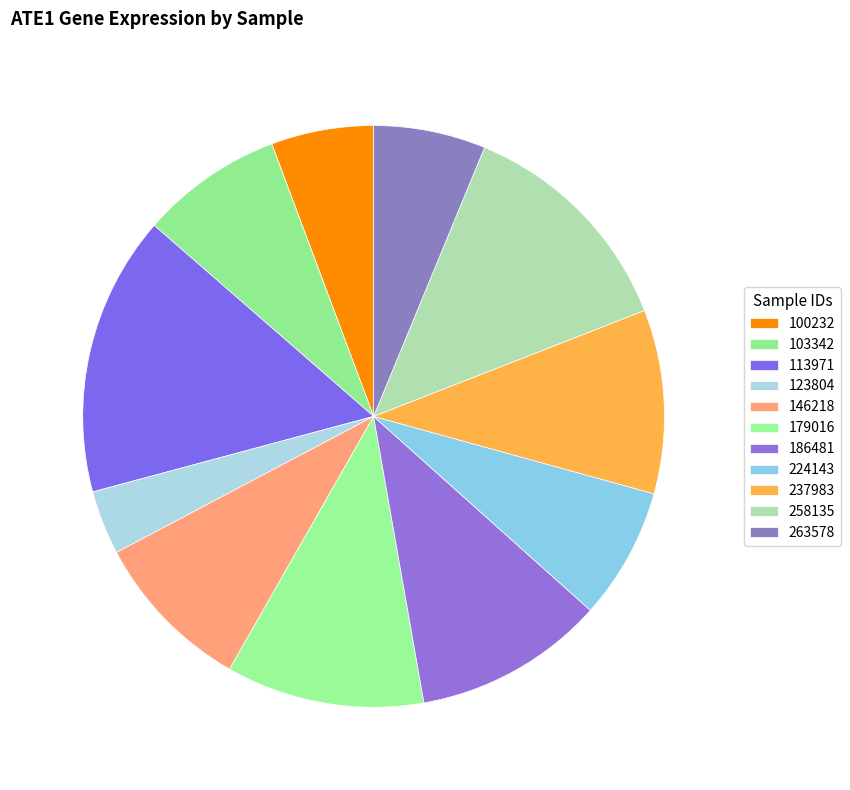

Rank the categories by value from highest to lowest.

113971, 258135, 179016, 186481, 237983, 146218, 103342, 224143, 263578, 100232, 123804